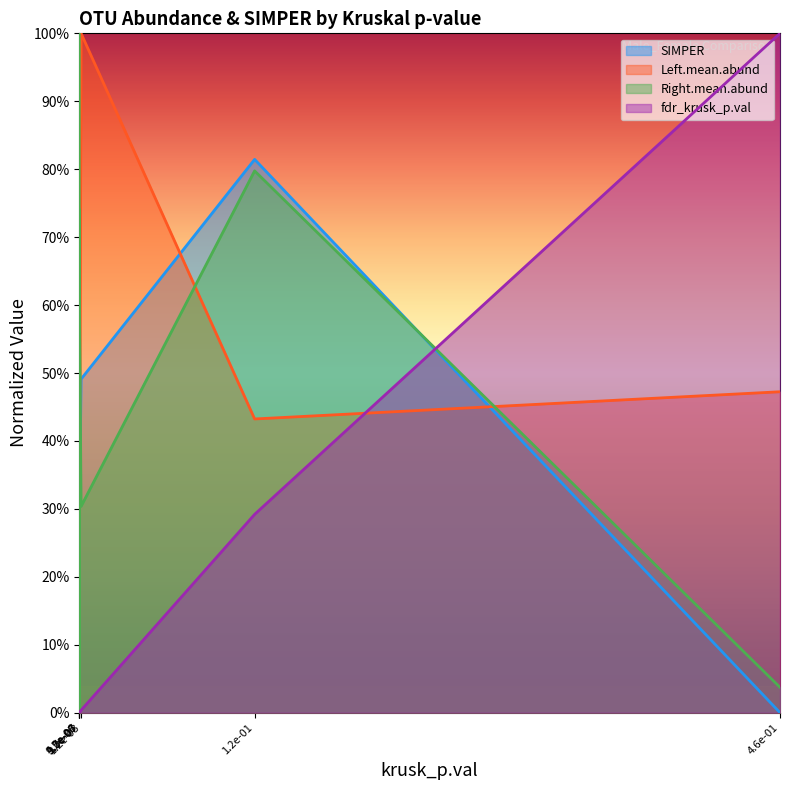

Where is the first local minimum for Left.mean.abund?

9.2e-06